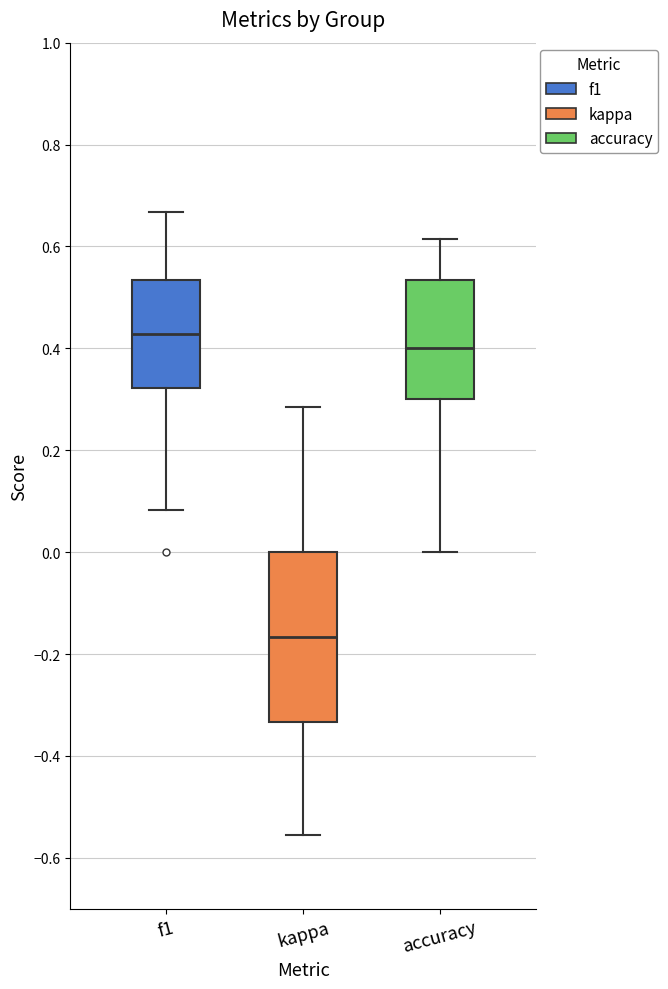

Which box has the lowest median line?

kappa